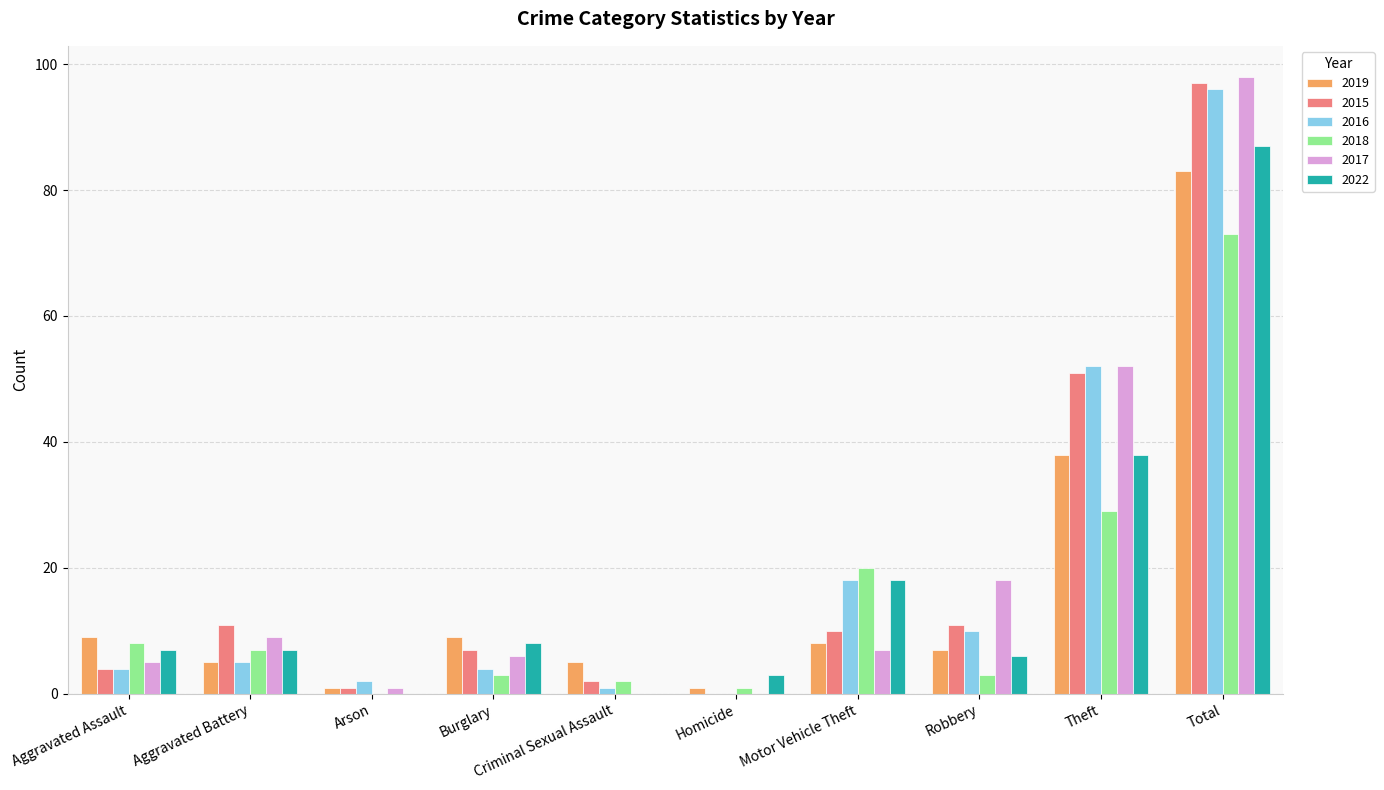

Which series has the largest range (max minus min)?

2017